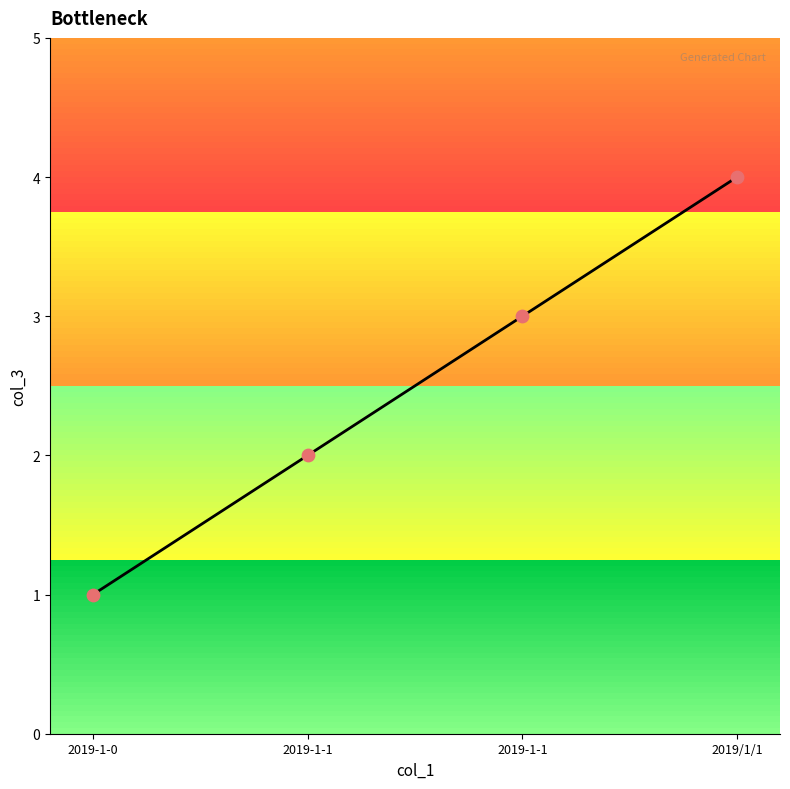

Between 2019/1/1 and 2019-1-1, which is larger?

2019/1/1